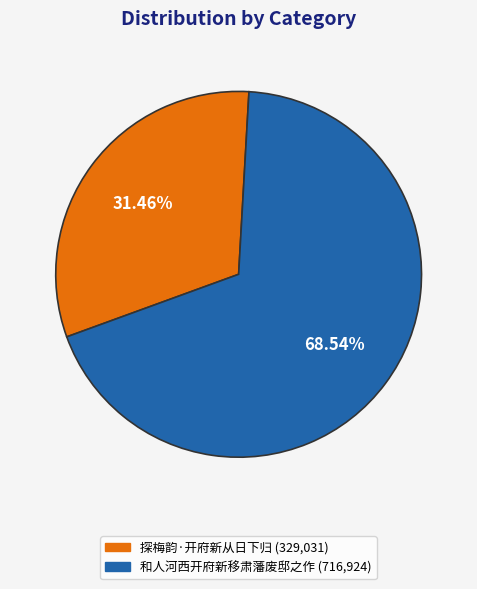

How many slices are in this pie chart?

2